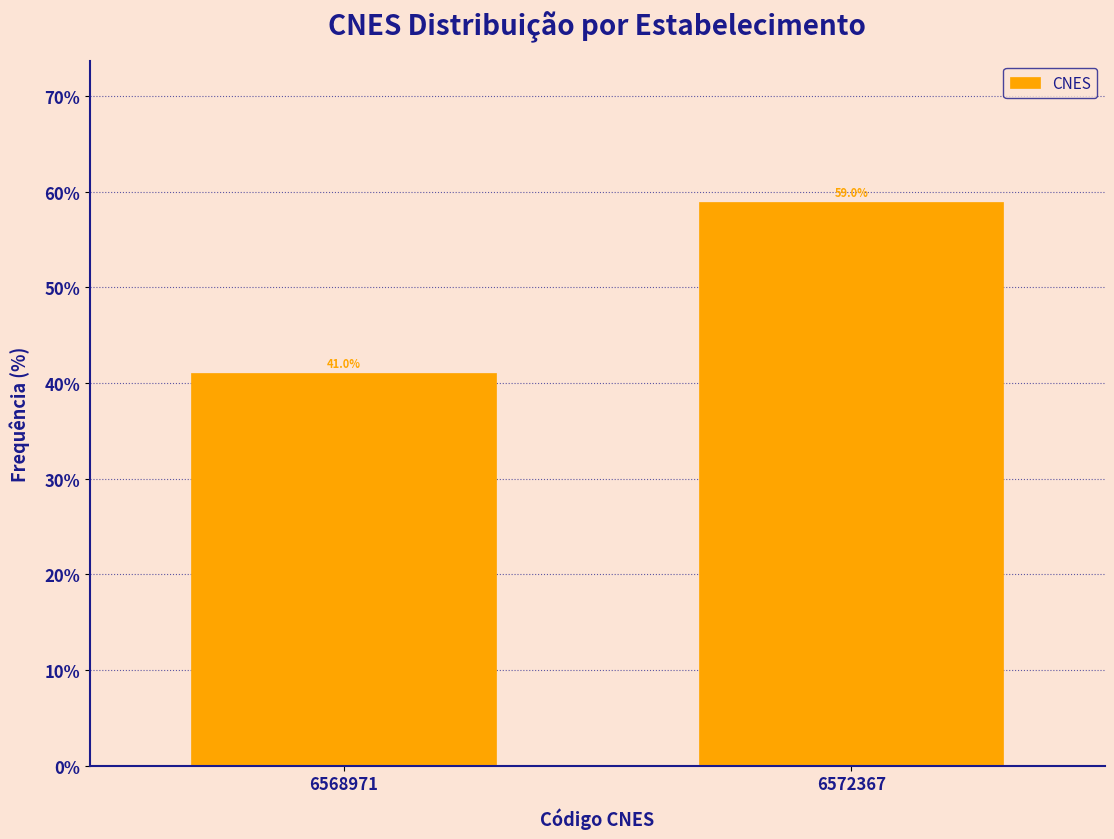

Reading right to left, list all the values displayed in this chart.

6572367=59.0	6568971=41.0